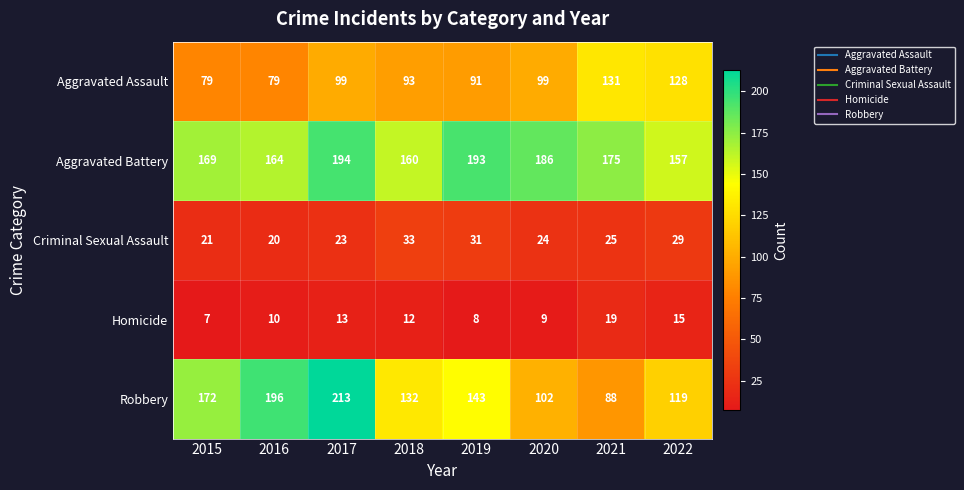

Which category has the highest value across all series?

2017